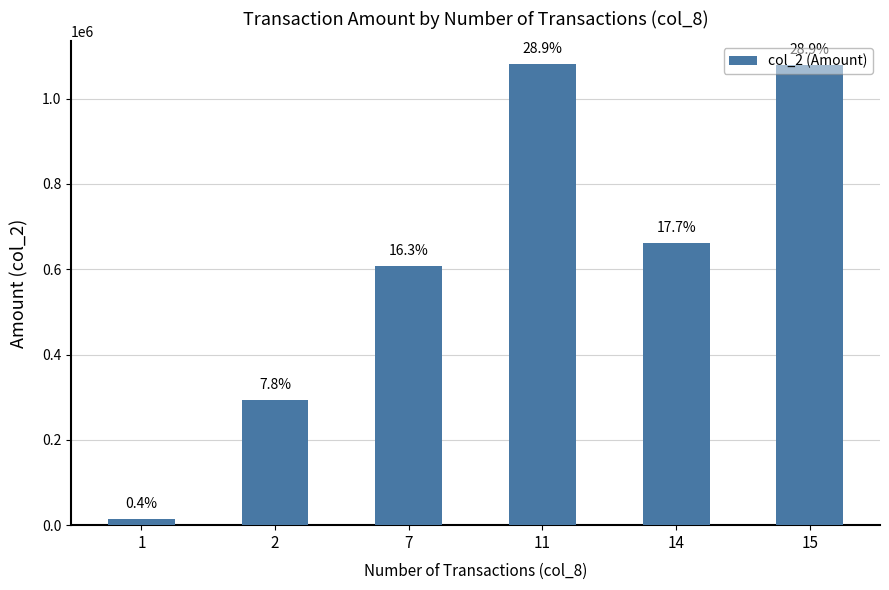

Which has a higher value, 14 or 15?

15